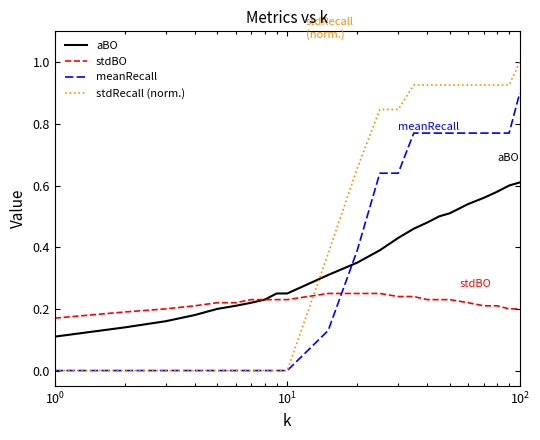

How many intersections are there between meanRecall and aBO?

1